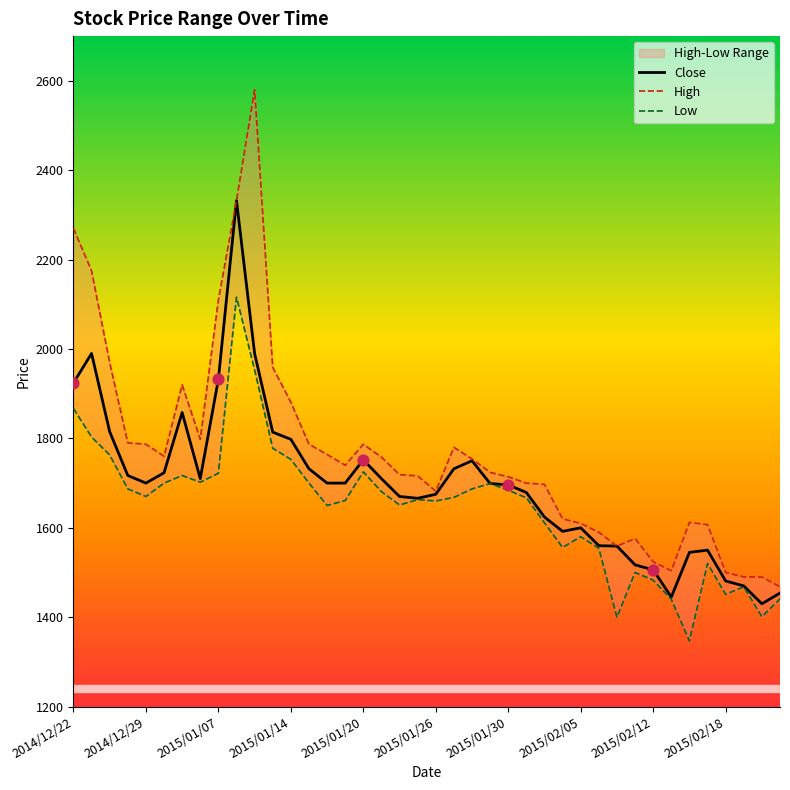

Which series contains the highest Y value?

High